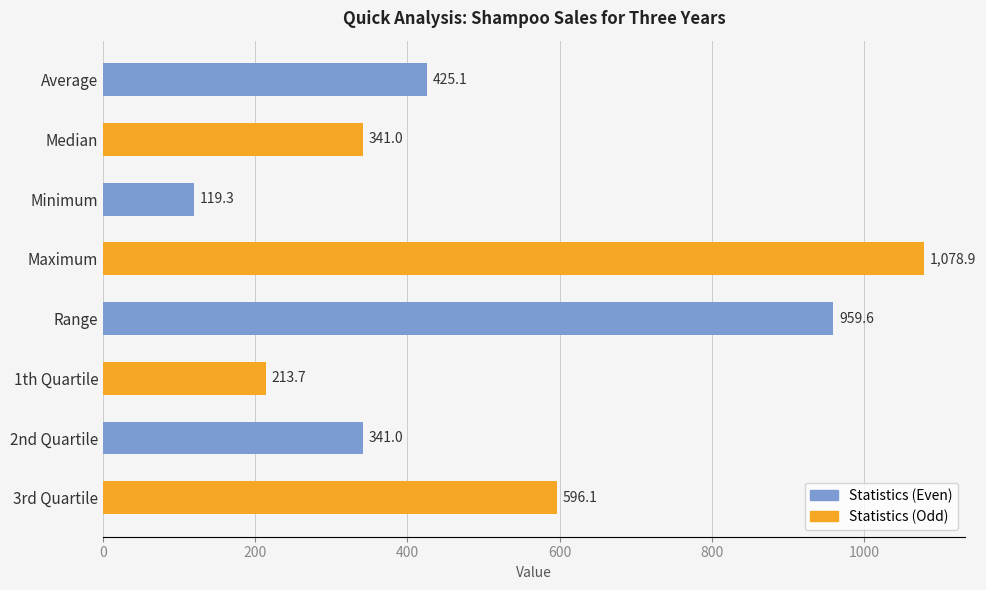

At which label is the value closest to 599?

3rd Quartile